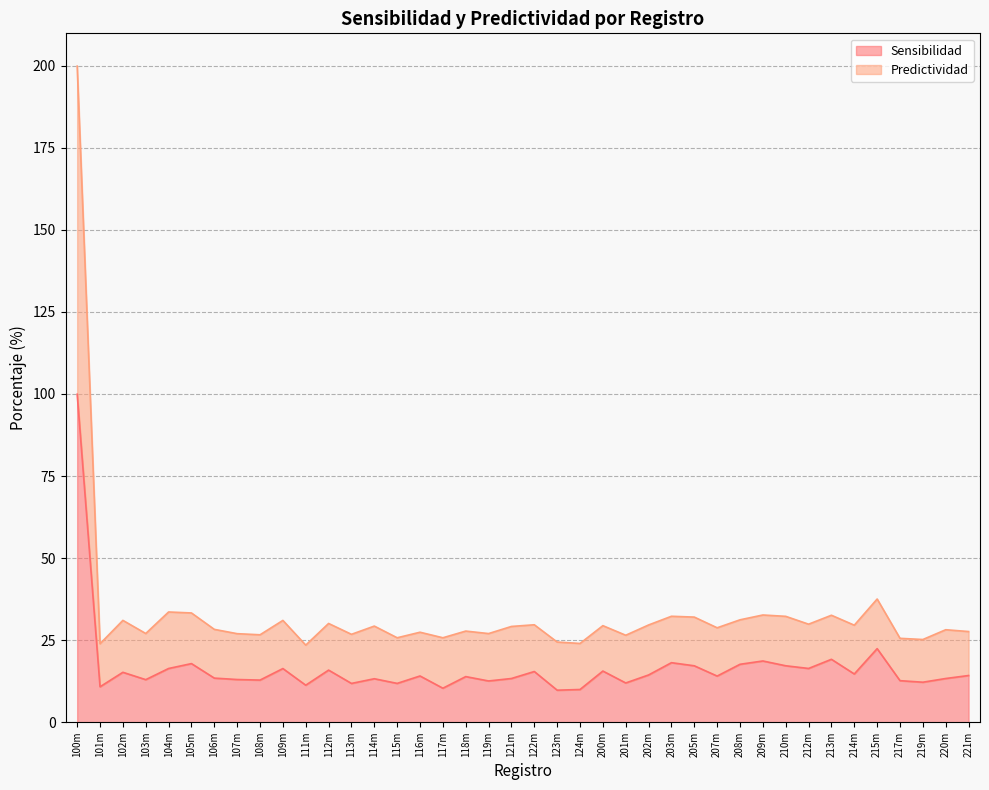

Rank the series by their average value, from highest to lowest.

Predictividad, Sensibilidad